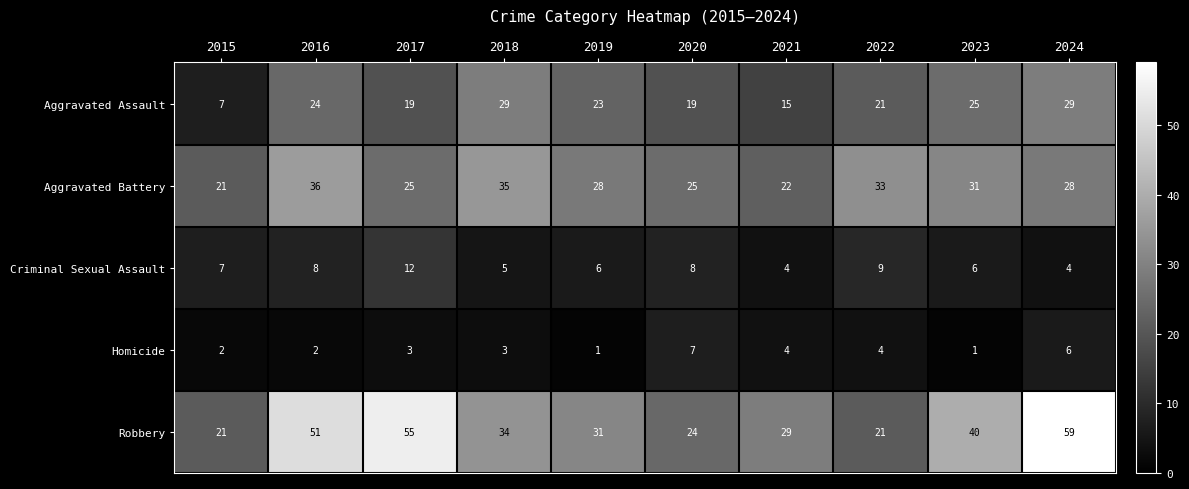

Between 2017 and 2022, which series saw the biggest shift?

Robbery